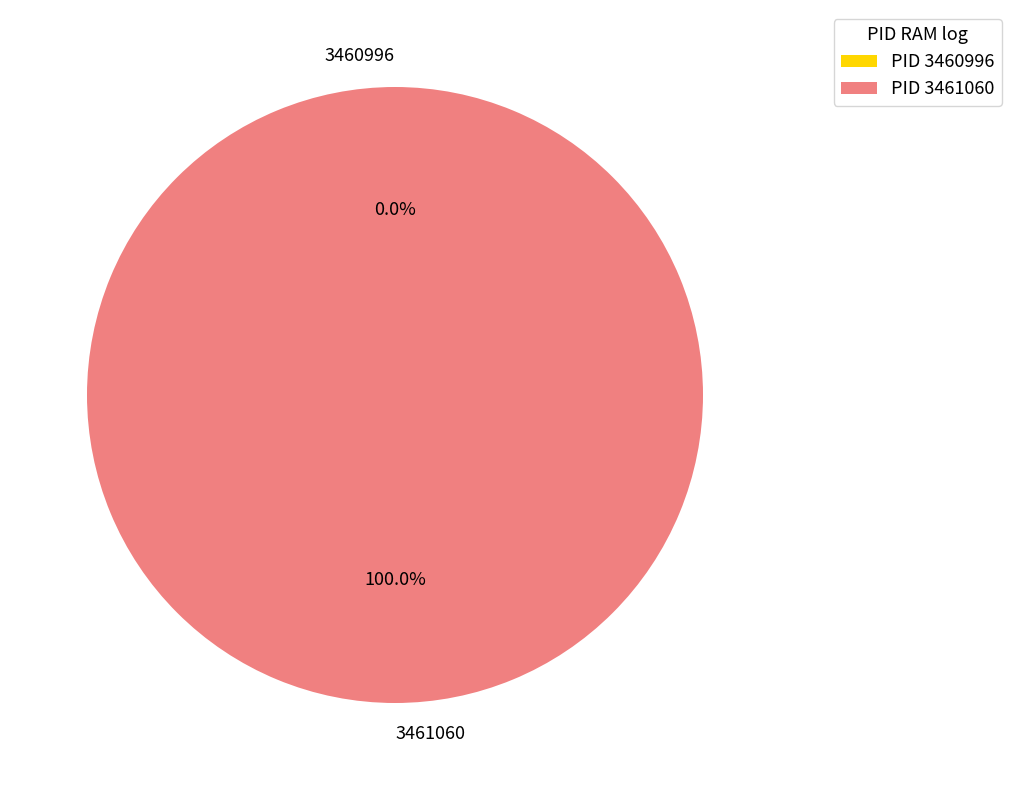

Which slice is the largest?

3461060